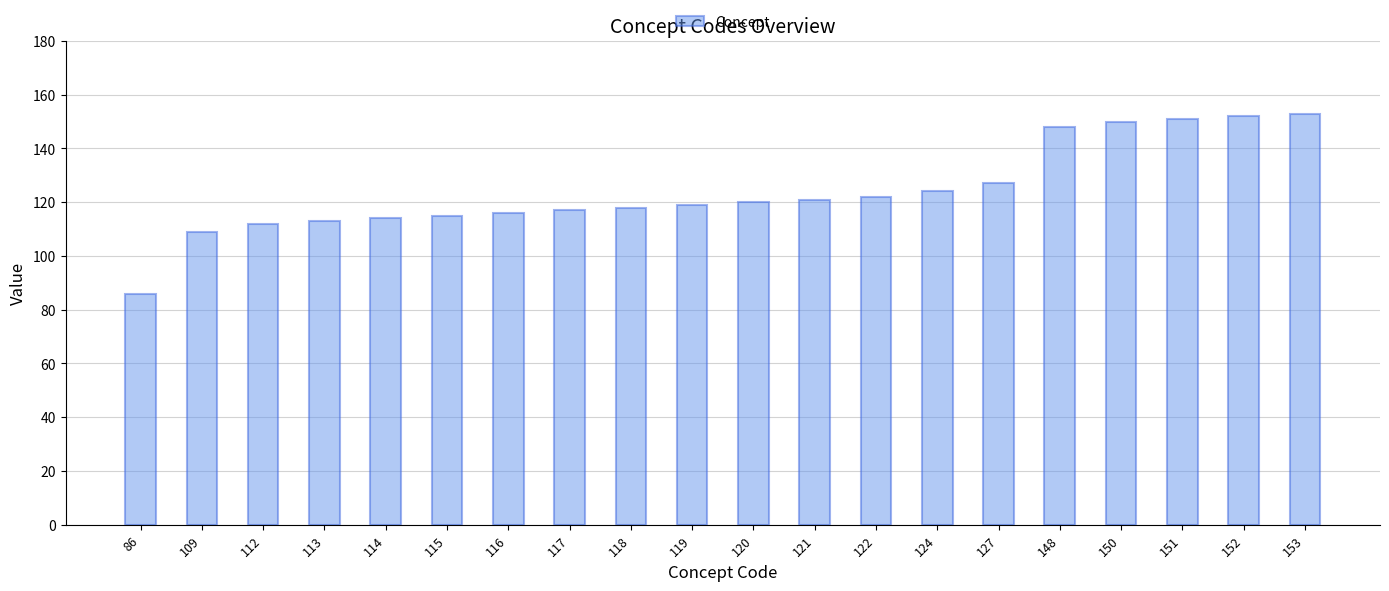

Which label corresponds to the smallest value in the chart?

86